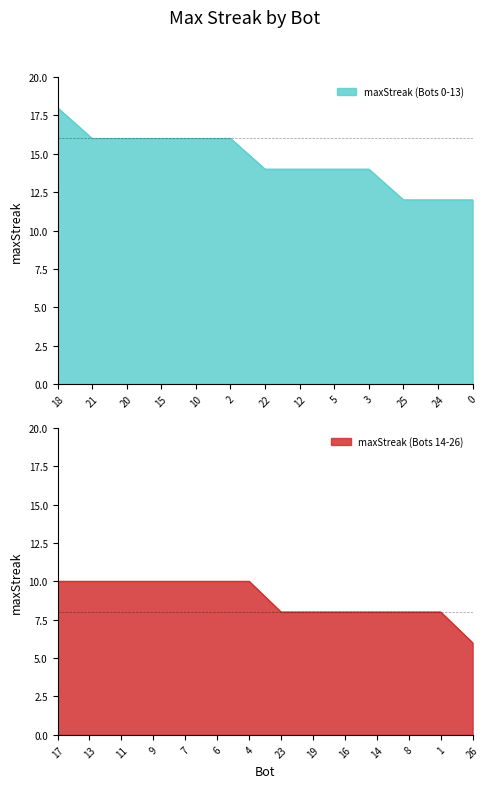

What is the label of the 1st point from the left?

18